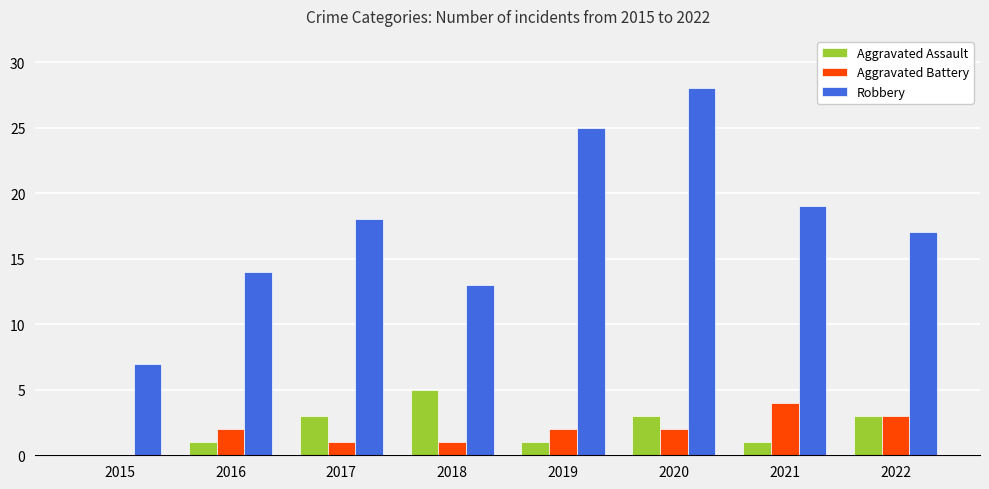

How many positive values does the Aggravated Assault series have?

7